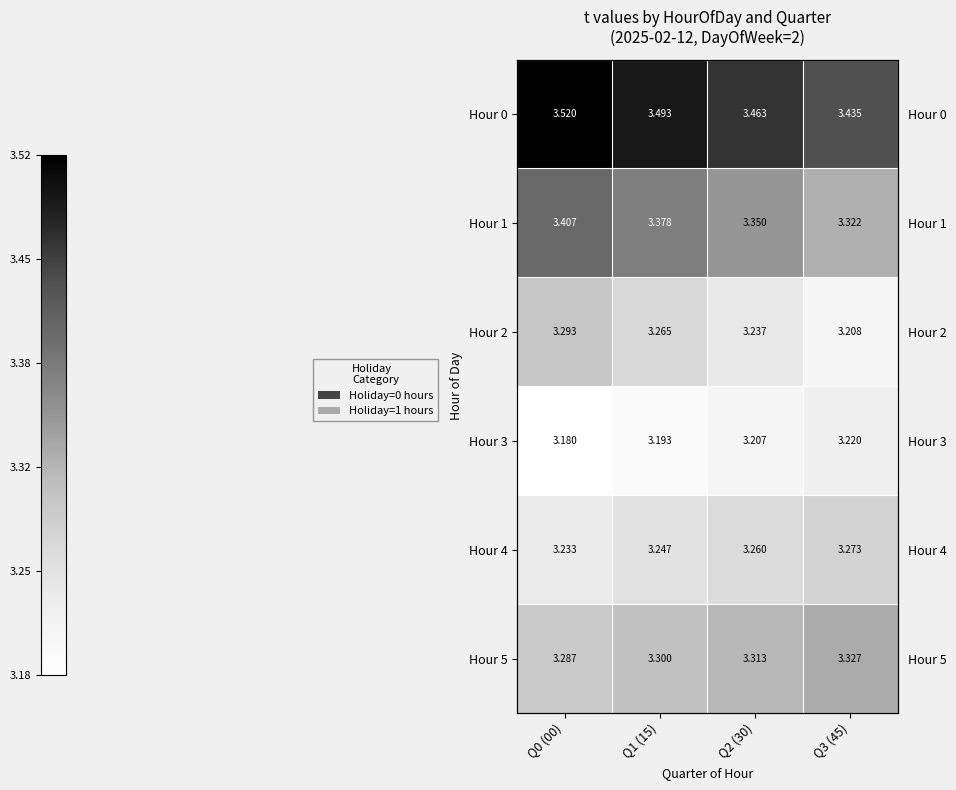

What is the sum of the Hour 0 values at Q1 (15) and Q3 (45)?

6.9